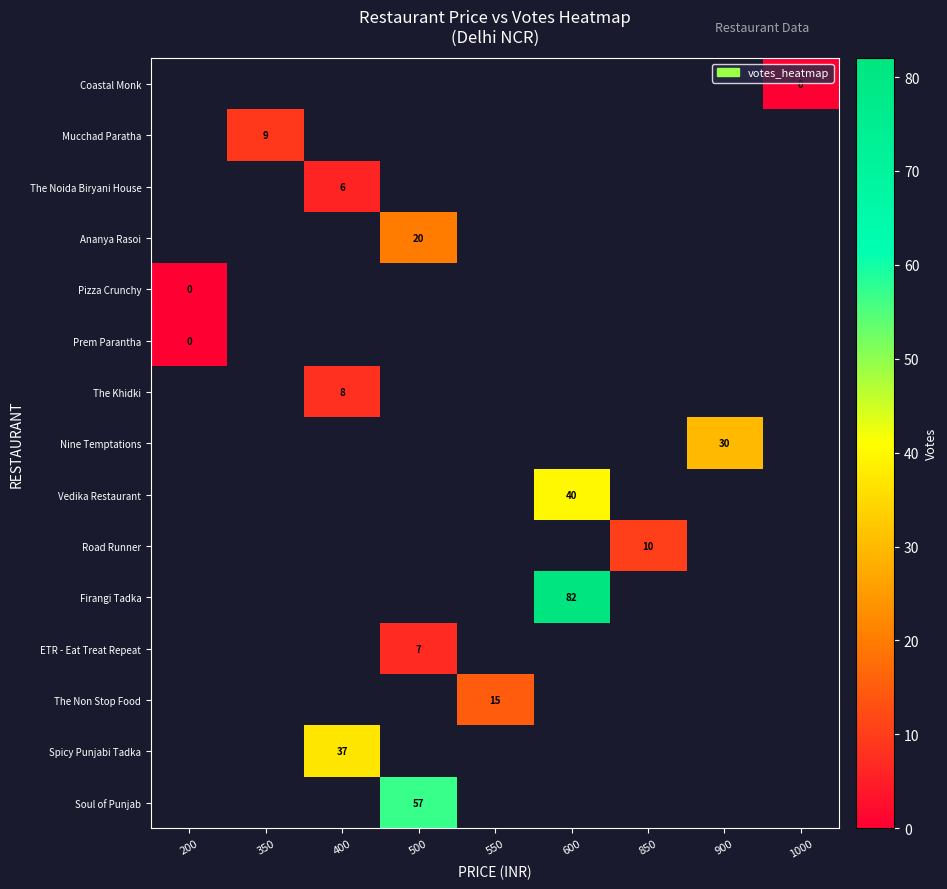

List the labels in order of Nine Temptations value, smallest first.

200, 350, 400, 500, 550, 600, 850, 900, 1000